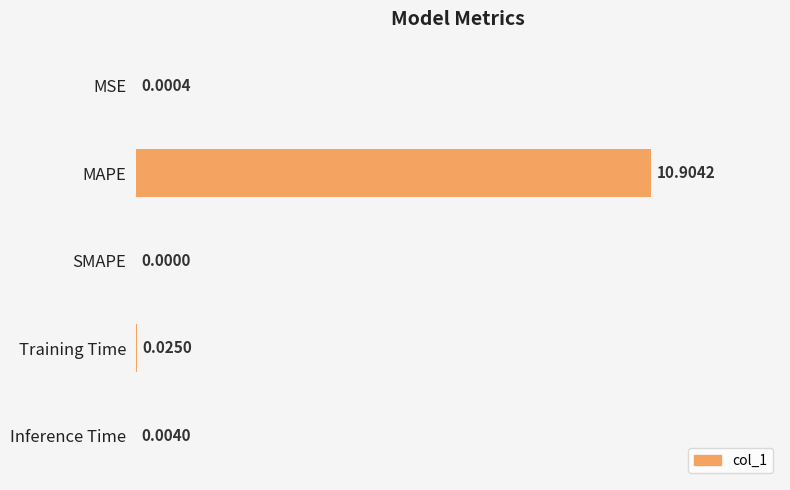

Which category has the highest value across all series?

MAPE